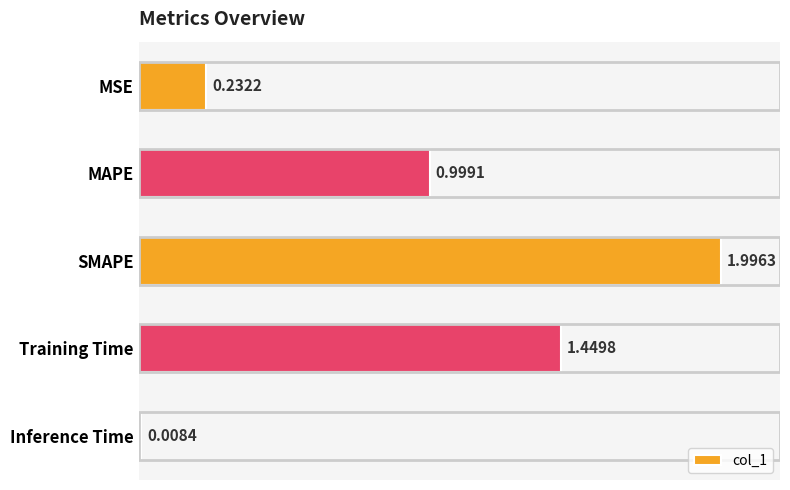

List the labels in order of value, largest first.

SMAPE, Training Time, MAPE, MSE, Inference Time